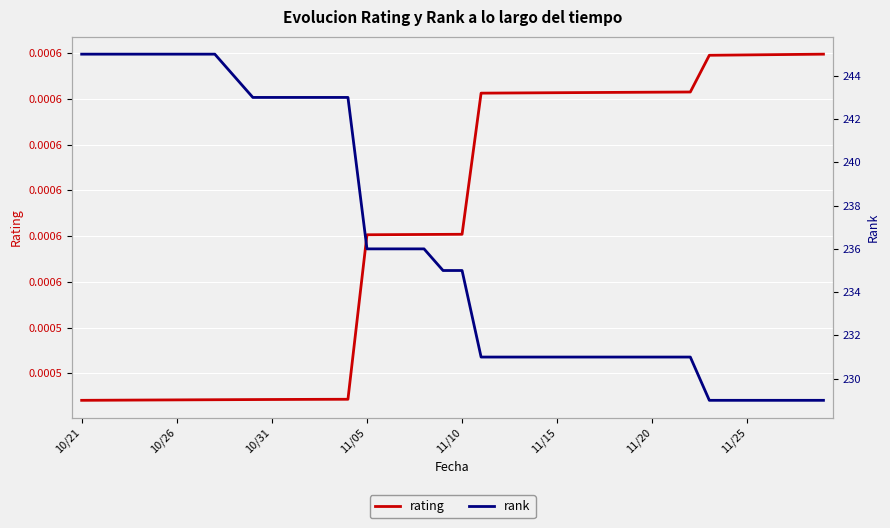

List the series in order of their peak value, highest first.

rank, rating